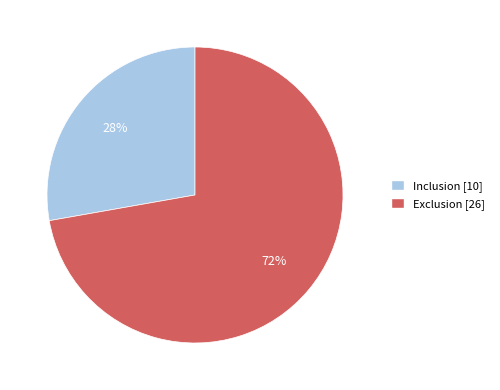

To the nearest percent, what is the average slice percentage?

50%